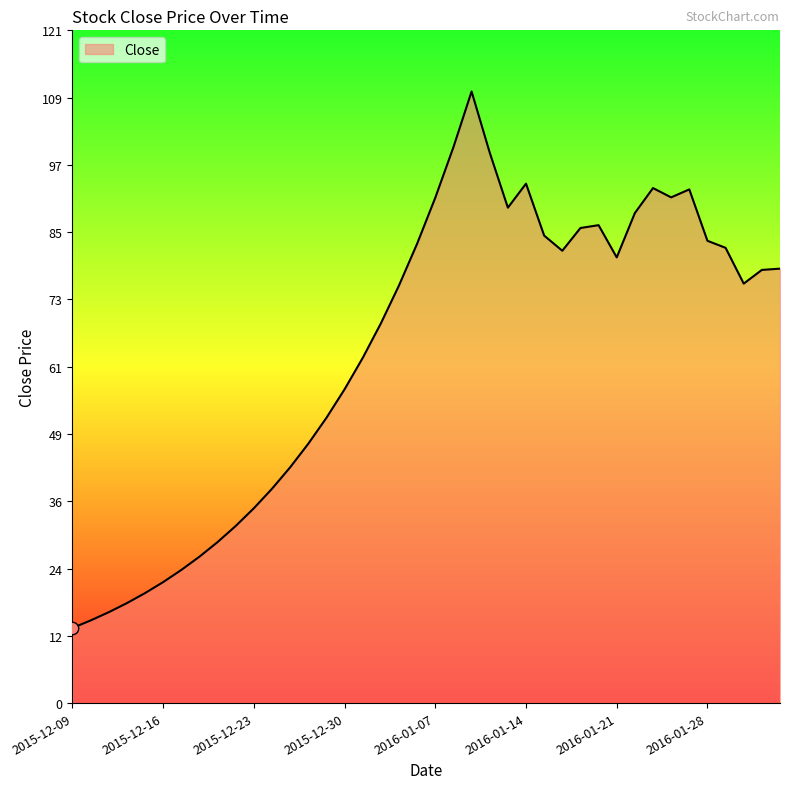

What is the greatest value displayed?

110.4